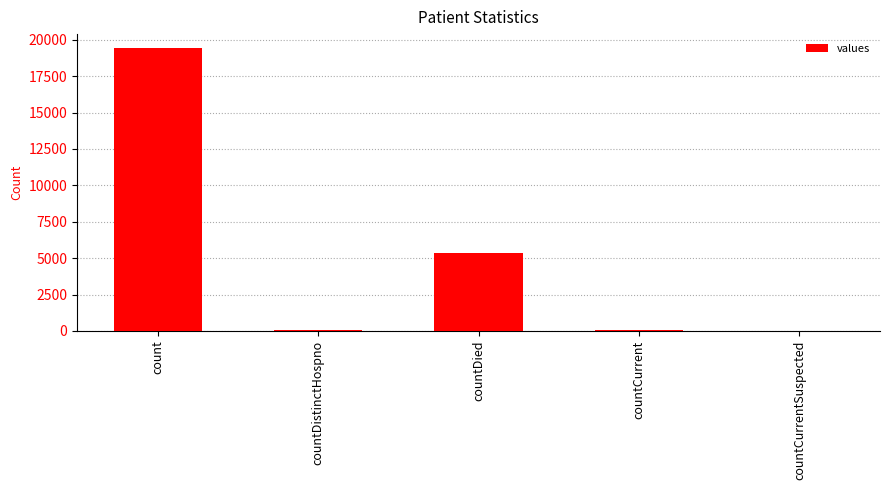

The value at countCurrentSuspected is 0. True or false?

True